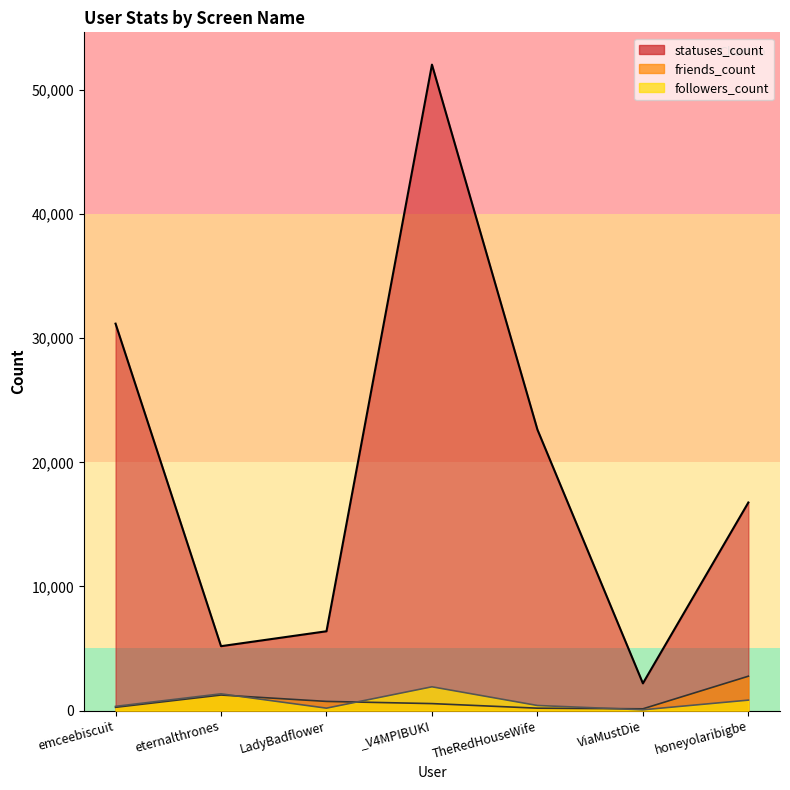

Reading left to right, what are all the values shown in this chart?

followers_count: emceebiscuit=335	eternalthrones=1346	LadyBadflower=192	_V4MPIBUKI=1913	TheRedHouseWife=407	ViaMustDie=60	honeyolaribigbe=839
friends_count: emceebiscuit=261	eternalthrones=1250	LadyBadflower=735	_V4MPIBUKI=559	TheRedHouseWife=190	ViaMustDie=139	honeyolaribigbe=2766
statuses_count: emceebiscuit=31175	eternalthrones=5186	LadyBadflower=6388	_V4MPIBUKI=52046	TheRedHouseWife=22637	ViaMustDie=2190	honeyolaribigbe=16764